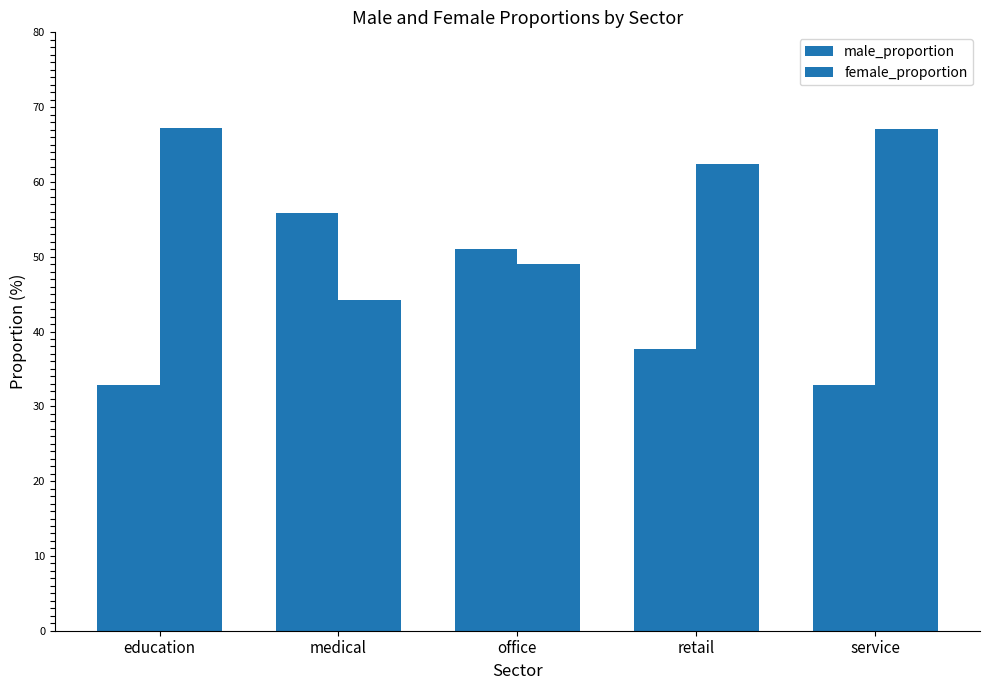

True or false: female_proportion has a value of 67.2 at education.

True